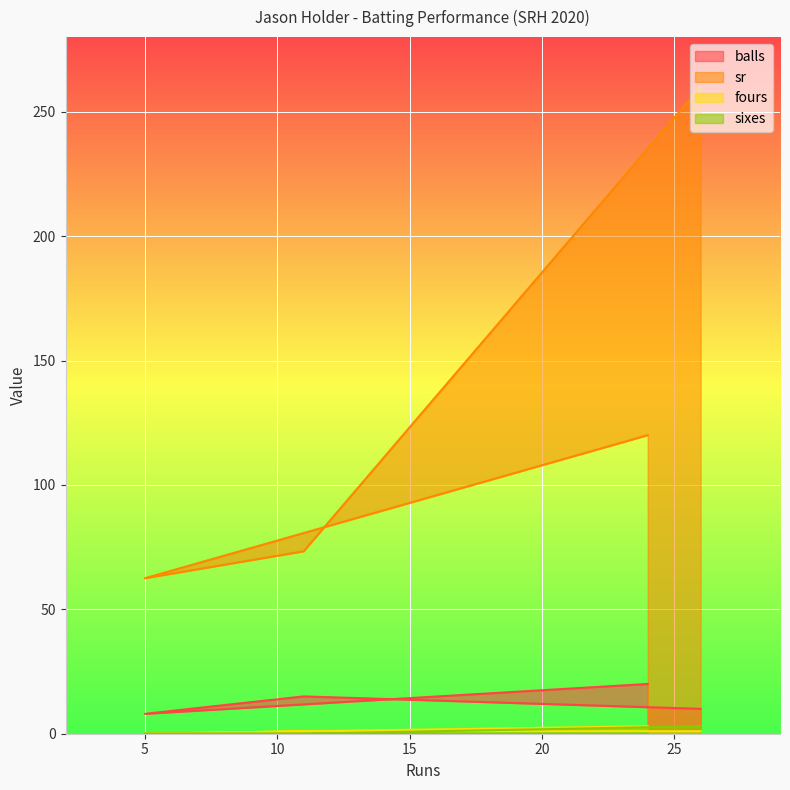

True or false: sr and balls intersect in this chart.

False